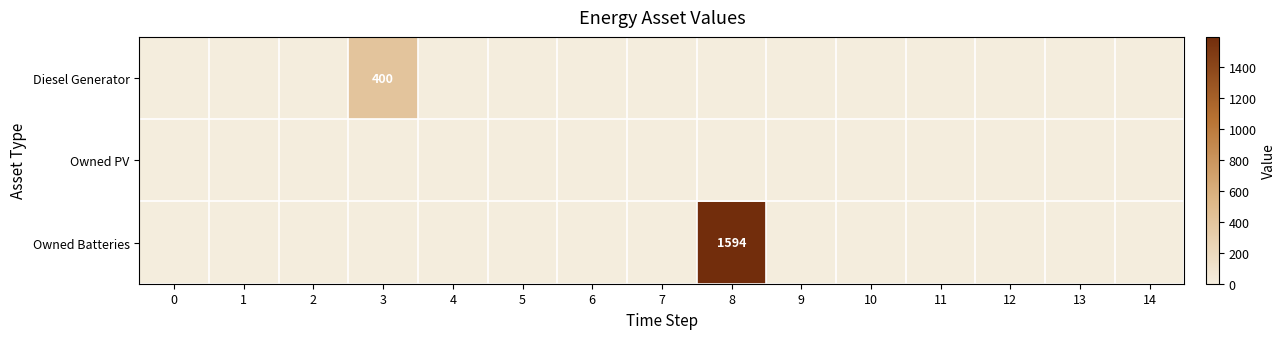

Rank the series by their average value, from lowest to highest.

Owned PV, Diesel Generator, Owned Batteries